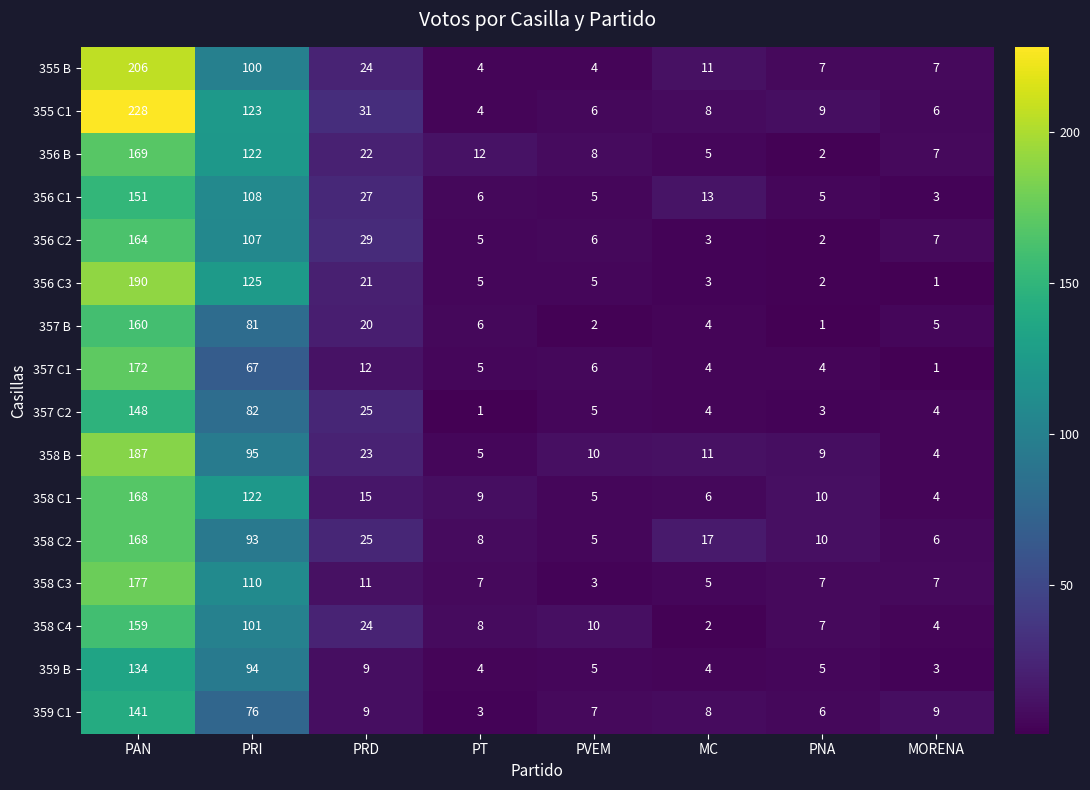

The 356 B series shows 122 at PRI. True or false?

True